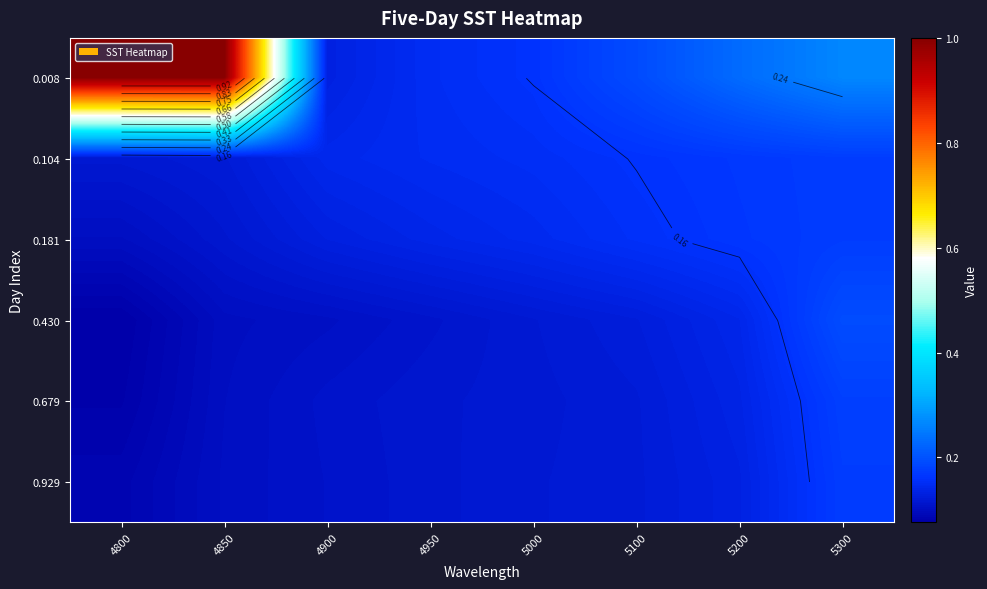

At which category is the sum across all series the highest?

4850